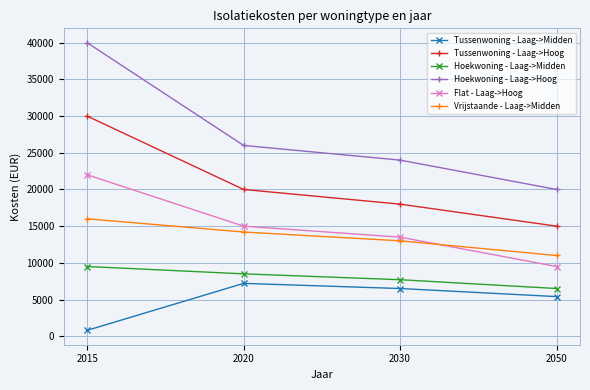

Reading left to right, extract all data points from this chart.

Tussenwoning - Laag->Midden: 2015=800	2020=7200	2030=6500	2050=5400
Tussenwoning - Laag->Hoog: 2015=30000	2020=20000	2030=18000	2050=15000
Hoekwoning - Laag->Midden: 2015=9500	2020=8500	2030=7700	2050=6500
Hoekwoning - Laag->Hoog: 2015=40000	2020=26000	2030=24000	2050=20000
Flat - Laag->Hoog: 2015=22000	2020=15000	2030=13500	2050=9500
Vrijstaande - Laag->Midden: 2015=16000	2020=14200	2030=13000	2050=11000